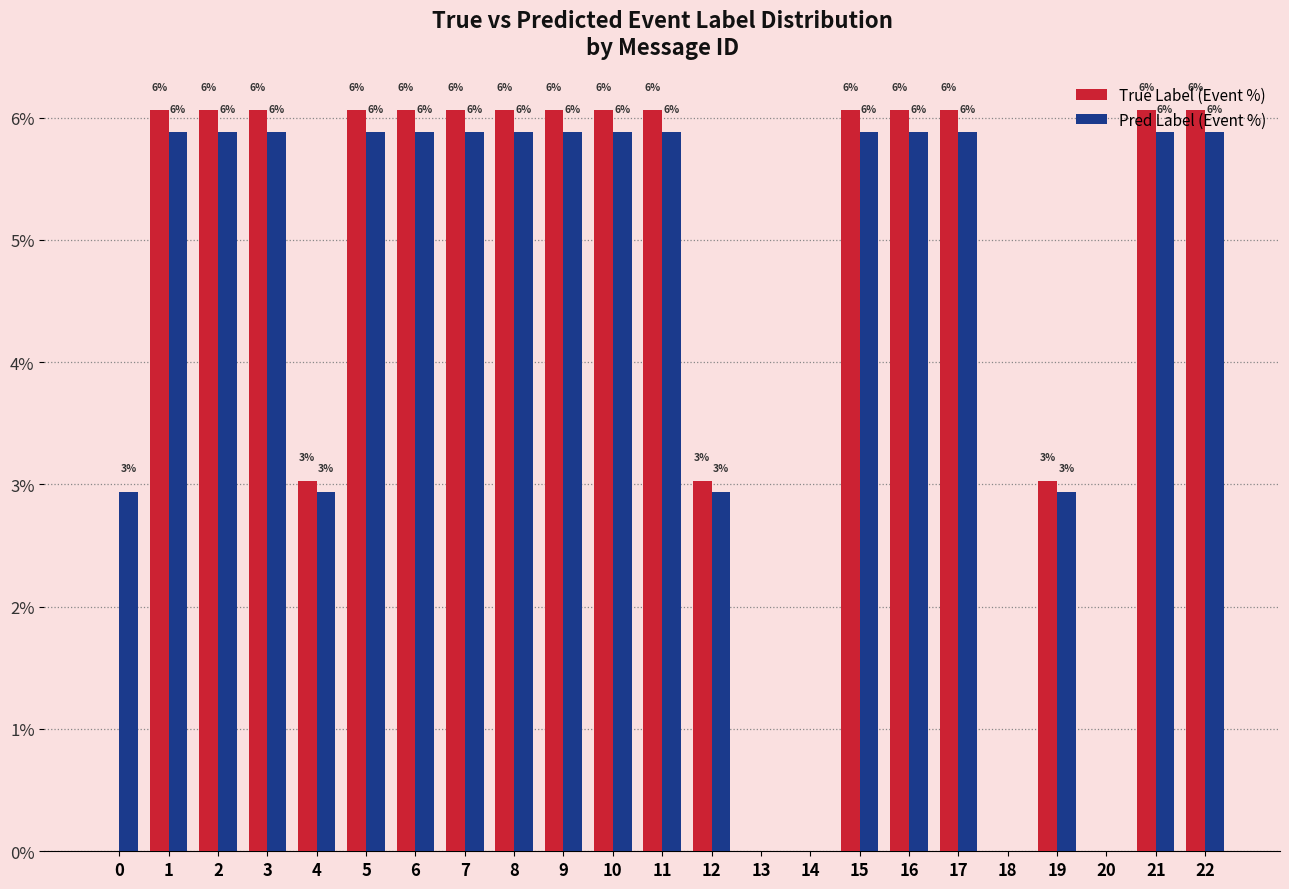

What are all the series names shown in the legend?

True Label (Event %), Pred Label (Event %)